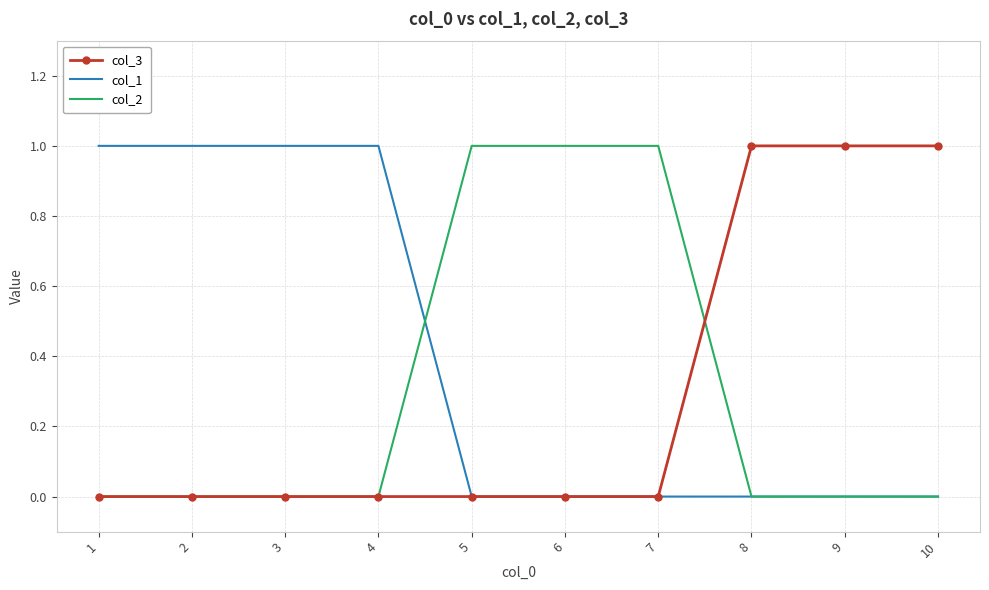

What is the difference between the col_2 values at 7 and 8?

1